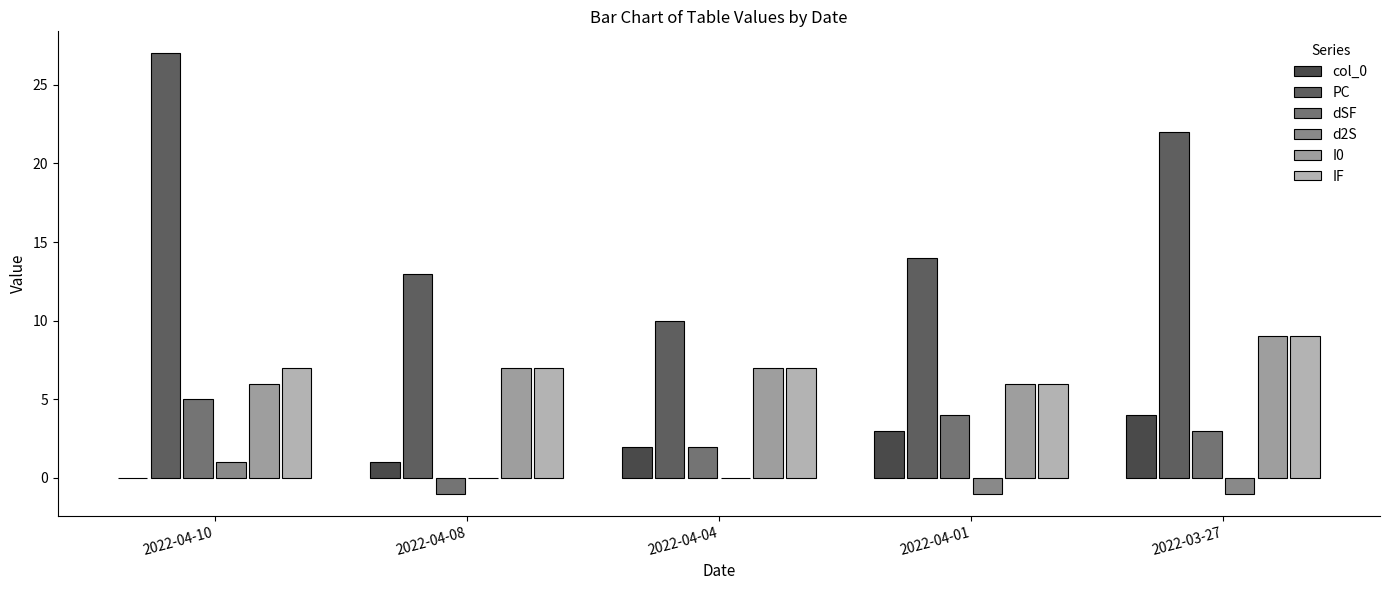

How many groups of bars are there?

5